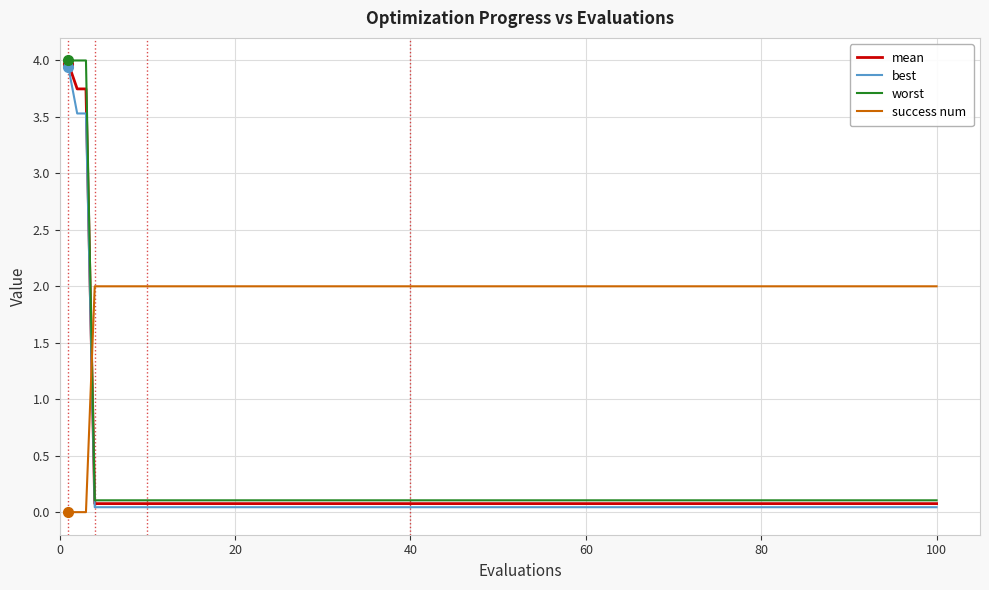

What is the maximum value for mean?

4.0